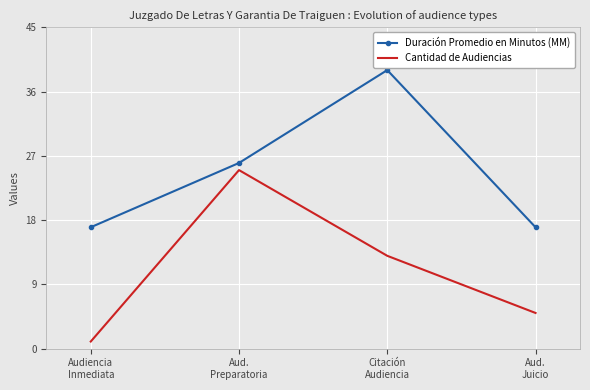

What position from the right is Citación
Audiencia?

2